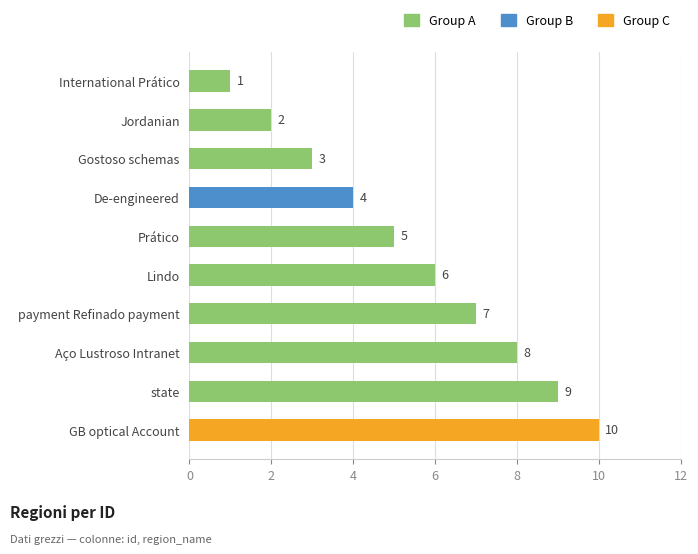

How many values are between 3 and 8?

6